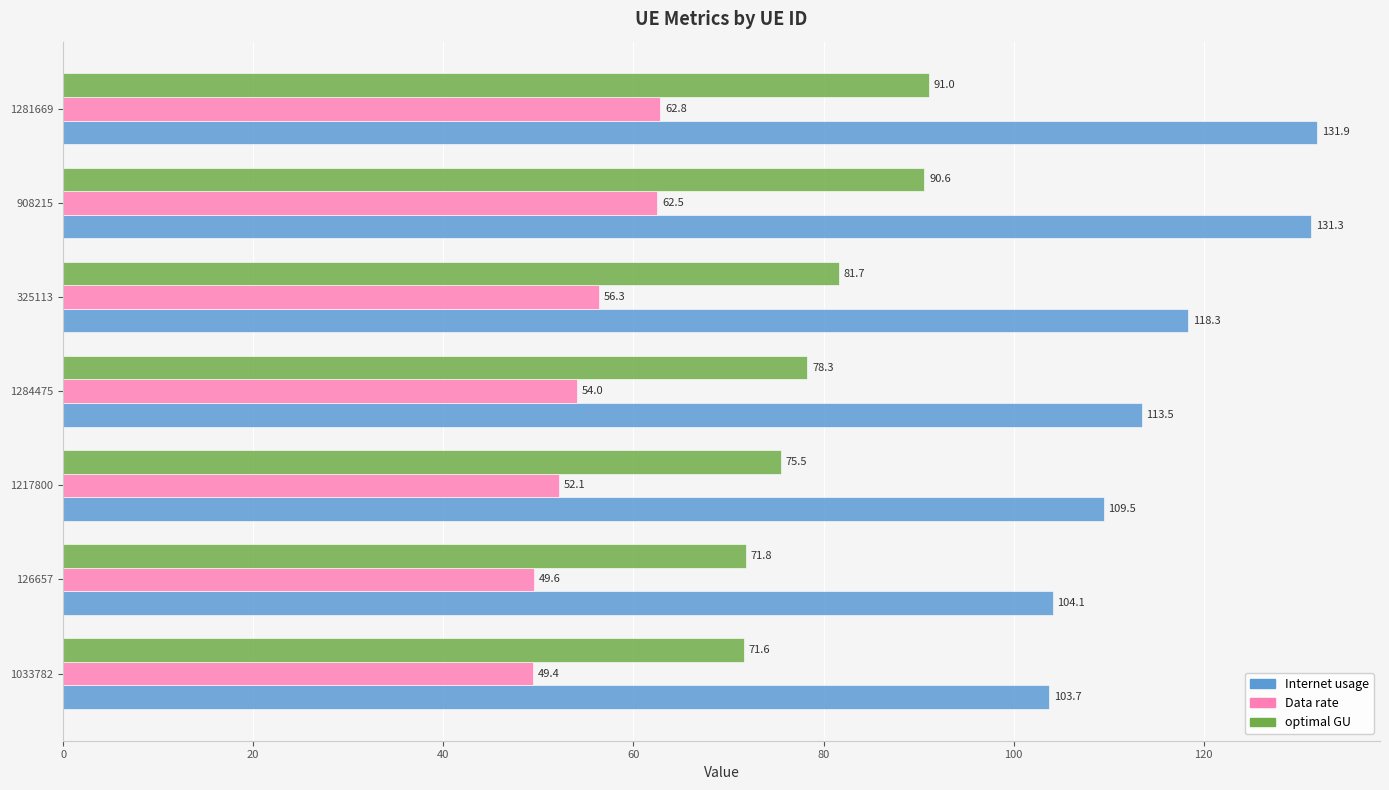

Which series changed the most between 1284475 and 1281669?

Internet usage